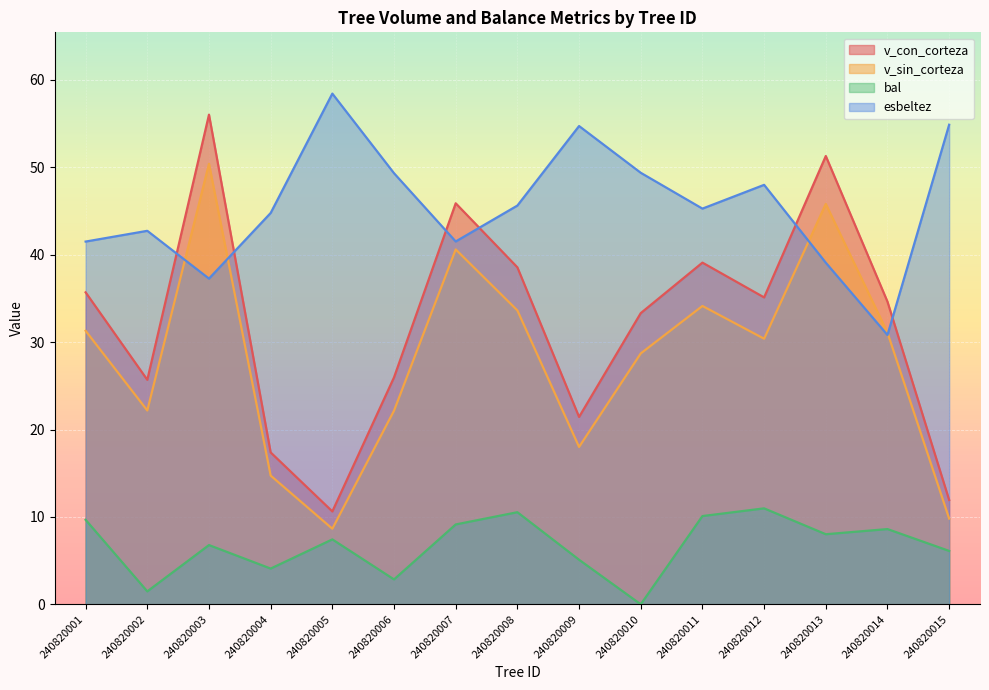

Reading right to left, extract all data points from this chart.

v_con_corteza: 240820015=11.9	240820014=34.6	240820013=51.3	240820012=35.1	240820011=39.1	240820010=33.3	240820009=21.4	240820008=38.6	240820007=45.9	240820006=26.0	240820005=10.6	240820004=17.4	240820003=56.0	240820002=25.7	240820001=35.7
v_sin_corteza: 240820015=9.8	240820014=31.1	240820013=45.8	240820012=30.4	240820011=34.1	240820010=28.7	240820009=18.0	240820008=33.6	240820007=40.6	240820006=22.2	240820005=8.7	240820004=14.7	240820003=50.4	240820002=22.2	240820001=31.3
bal: 240820015=6.1	240820014=8.6	240820013=8.0	240820012=11.0	240820011=10.1	240820010=0.0	240820009=5.1	240820008=10.5	240820007=9.1	240820006=2.9	240820005=7.4	240820004=4.1	240820003=6.8	240820002=1.5	240820001=9.7
esbeltez: 240820015=54.9	240820014=30.8	240820013=39.1	240820012=48.0	240820011=45.3	240820010=49.4	240820009=54.7	240820008=45.6	240820007=41.5	240820006=49.3	240820005=58.4	240820004=44.8	240820003=37.3	240820002=42.7	240820001=41.5